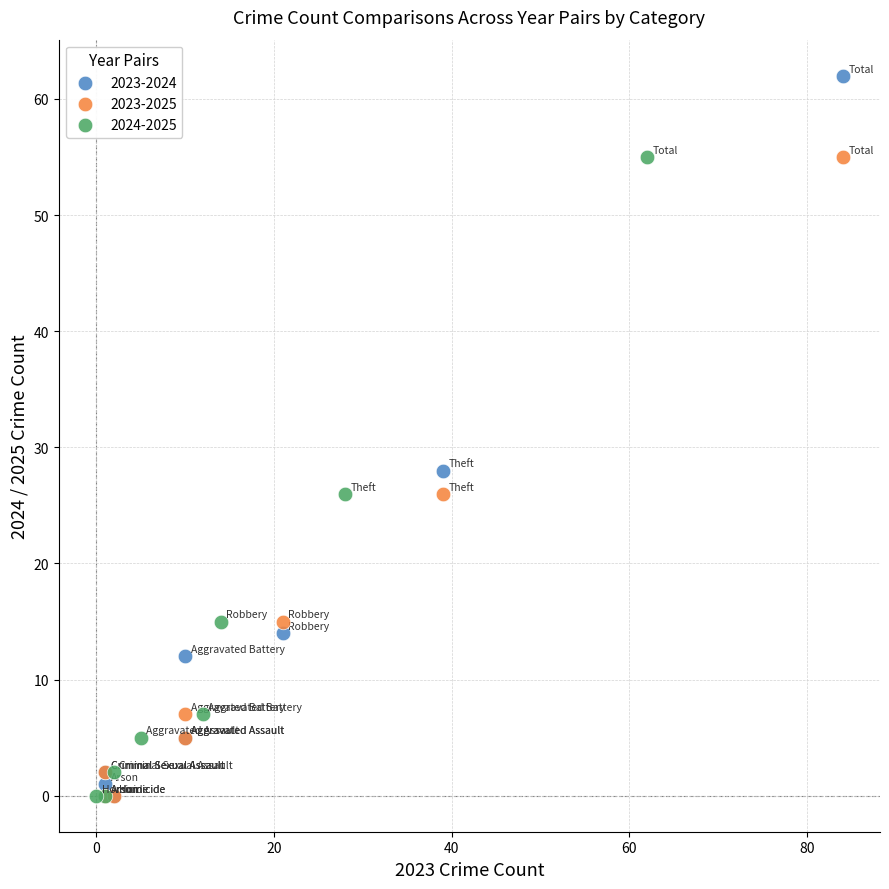

Which series has the widest spread of Y values?

2023-2024